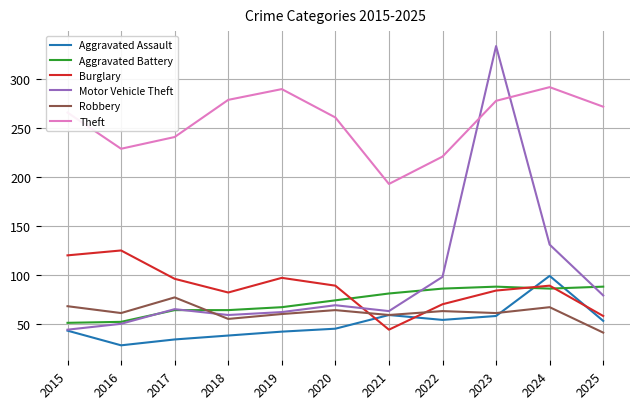

The Burglary series shows 188 at 2016. True or false?

False